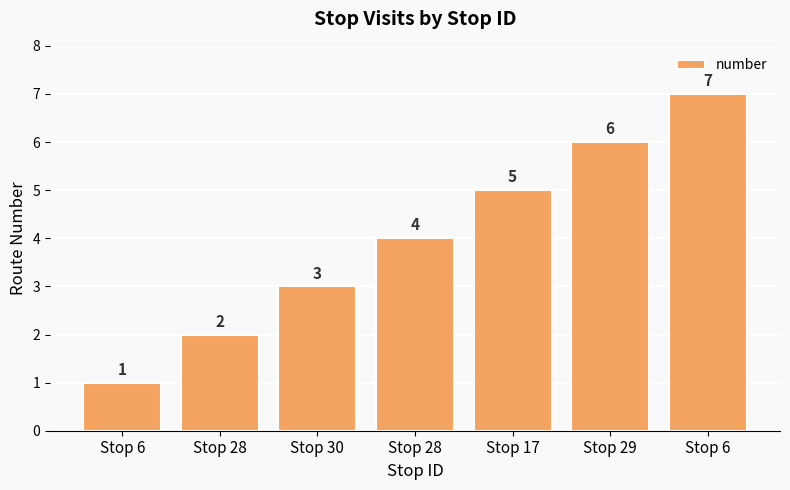

How many values are below 4?

3